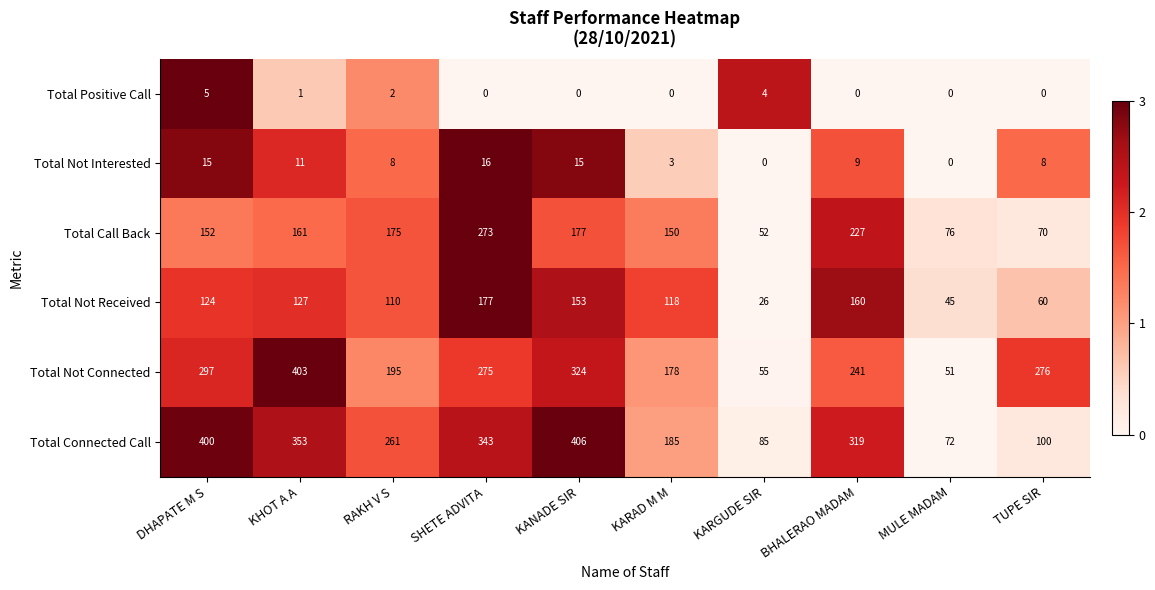

Where does the Total Not Connected series first go above 275?

DHAPATE M S